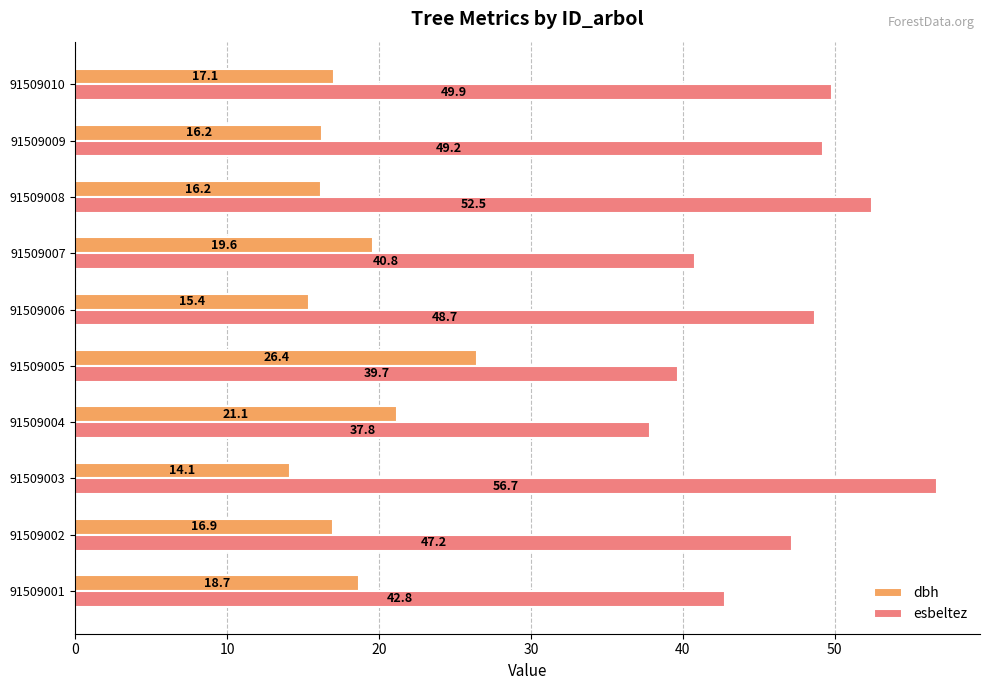

Is the value of dbh at 91509006 greater than the value of esbeltez at 91509009?

No